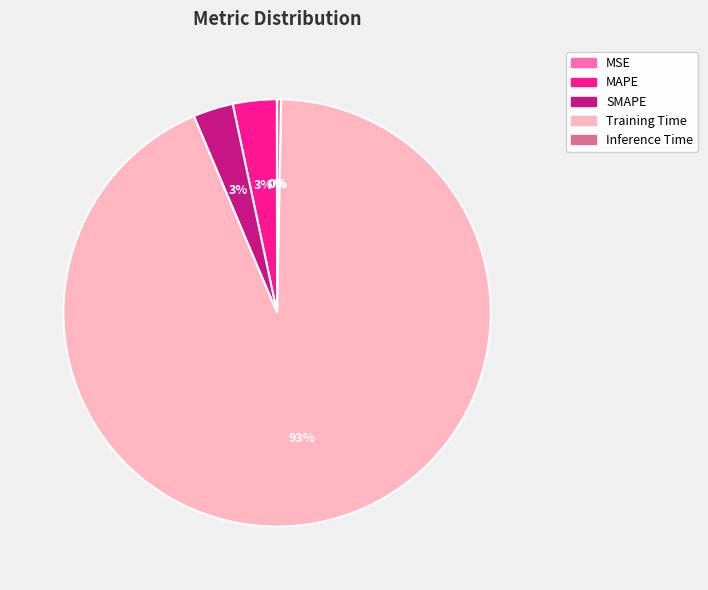

Does MAPE represent more than half of the total?

No